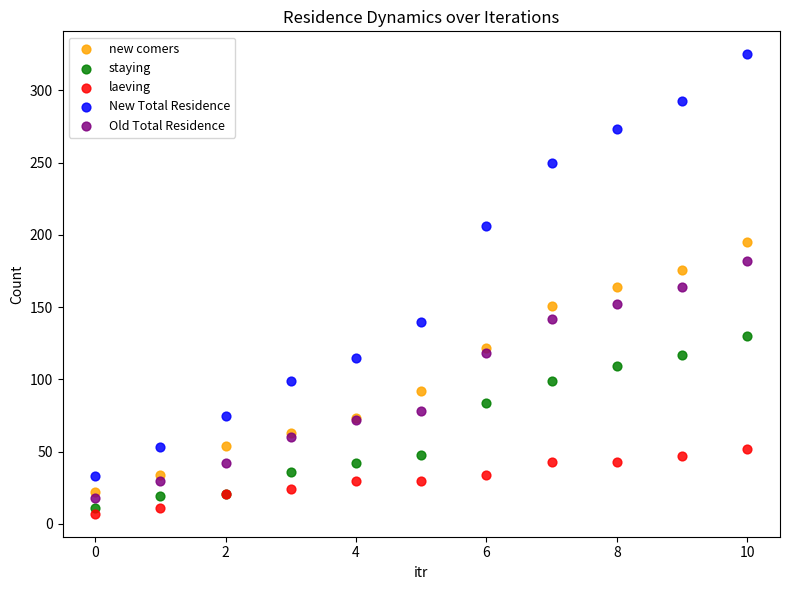

Which series contains the highest Y value?

New Total Residence